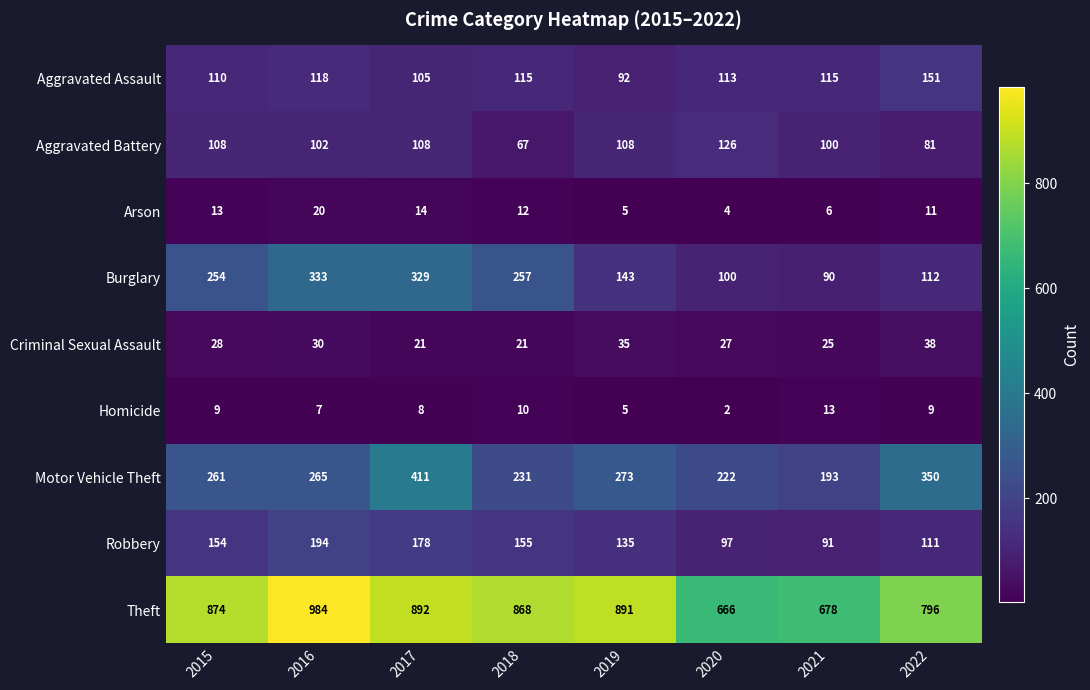

What is the total value across all series at 2016?

2053